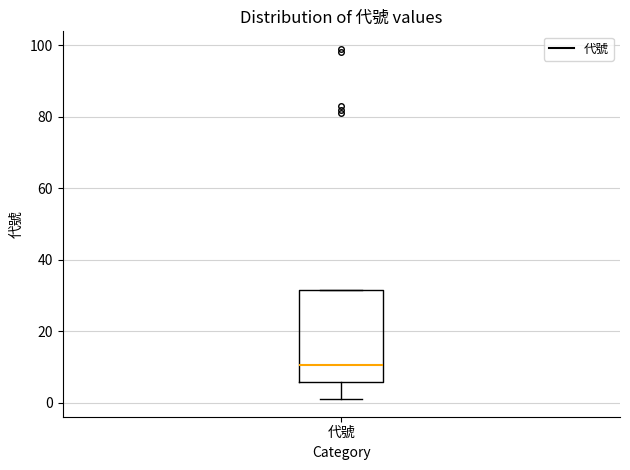

Read this box plot against the y-axis: the position of the median line, the range covered by the box, and the ends of both whiskers. The values are not printed on the chart, so give them approximately, as read against the axis.

median 10, box 6 to 32, whiskers 2 to 32